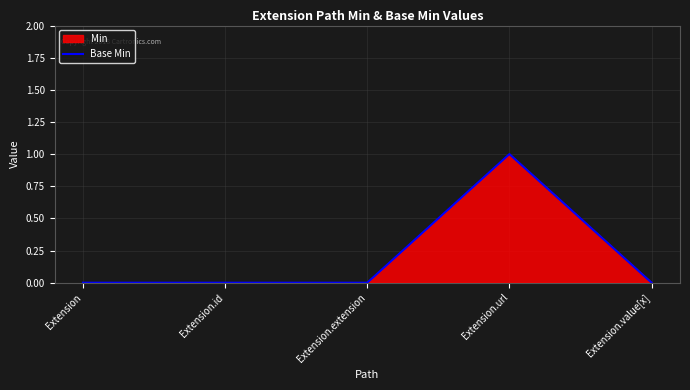

List the labels in order of value, smallest first.

Extension, Extension.id, Extension.extension, Extension.value[x], Extension.url